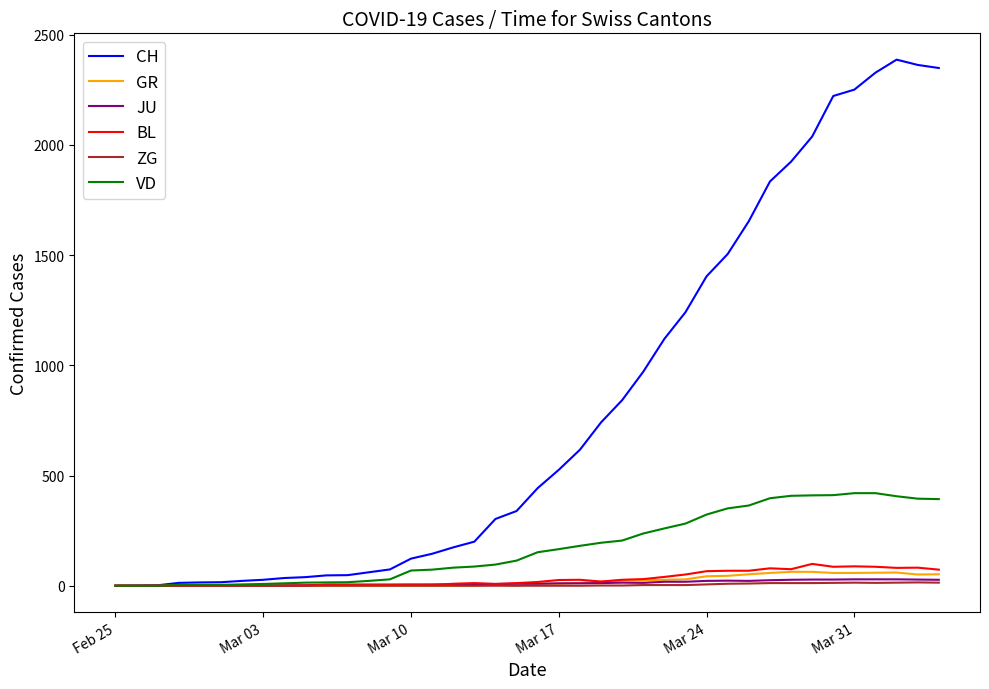

Which series has the largest total across all categories?

CH